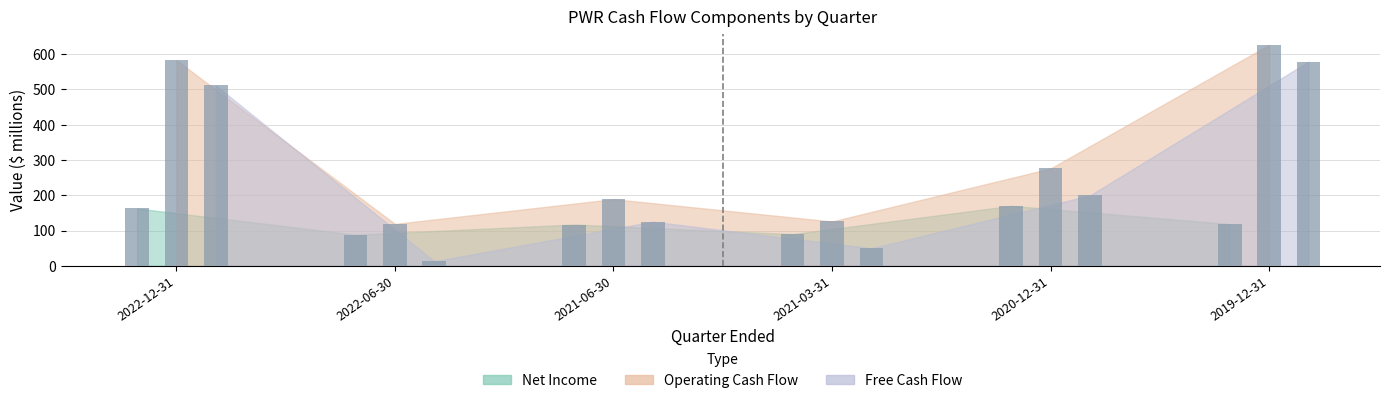

Is it true that Free Cash Flow equals 511.6 at 2022-12-31?

True